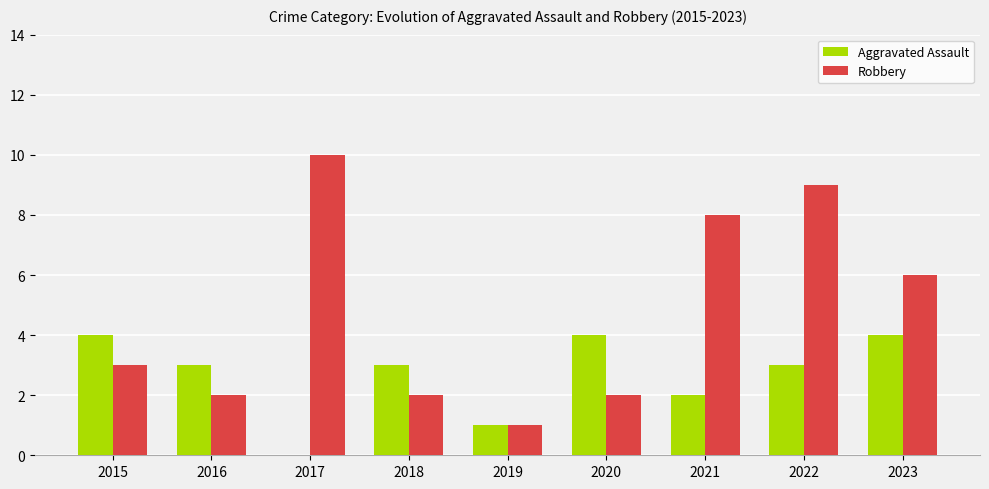

Which series has the widest spread of values?

Robbery